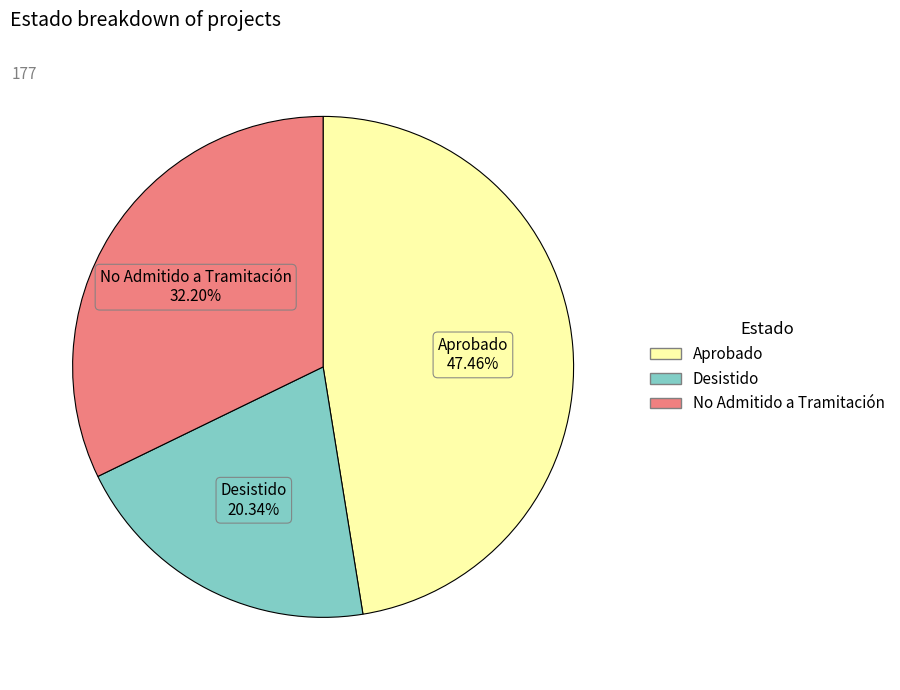

To the nearest percent, what is the average slice percentage?

33%